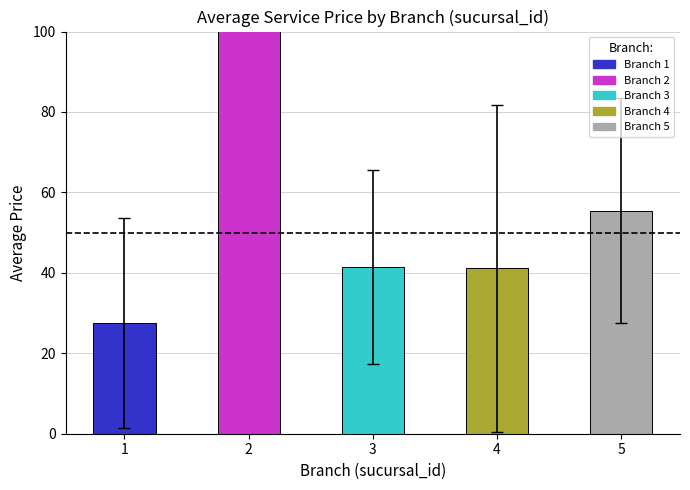

Read the value at 1.

27.6